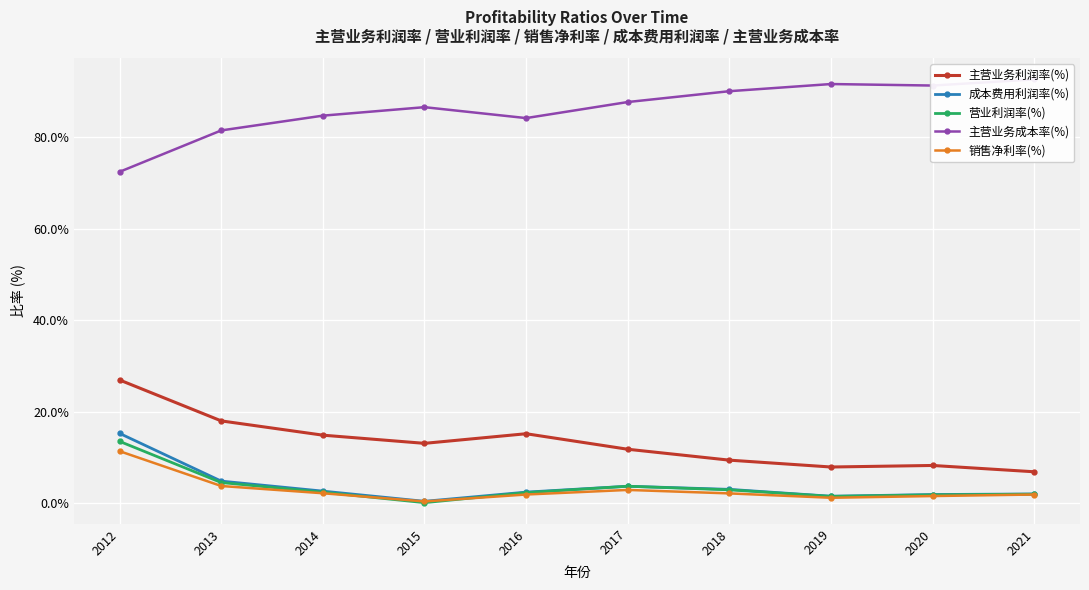

What is the approximate value of 销售净利率(%) at 2018?

2.1